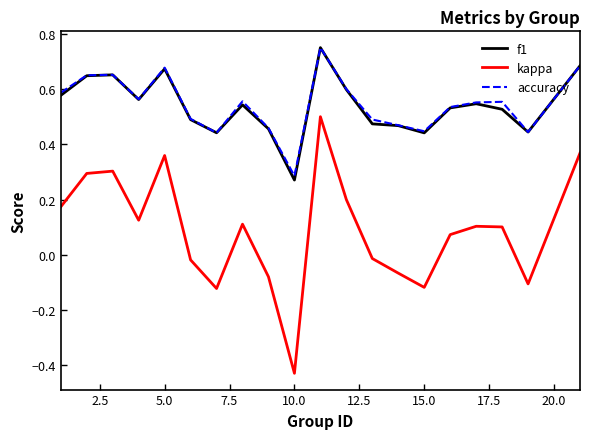

True or false: f1 and kappa intersect in this chart.

False